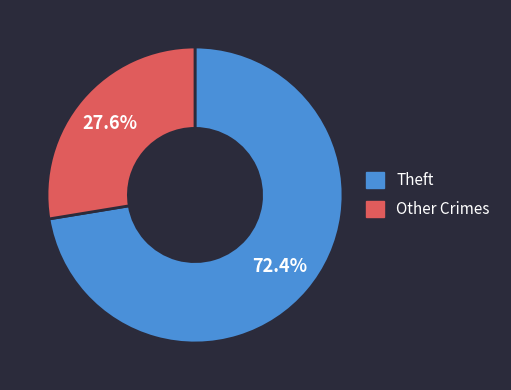

Approximately how many times larger is the value at Other Crimes compared to Theft?

0.4